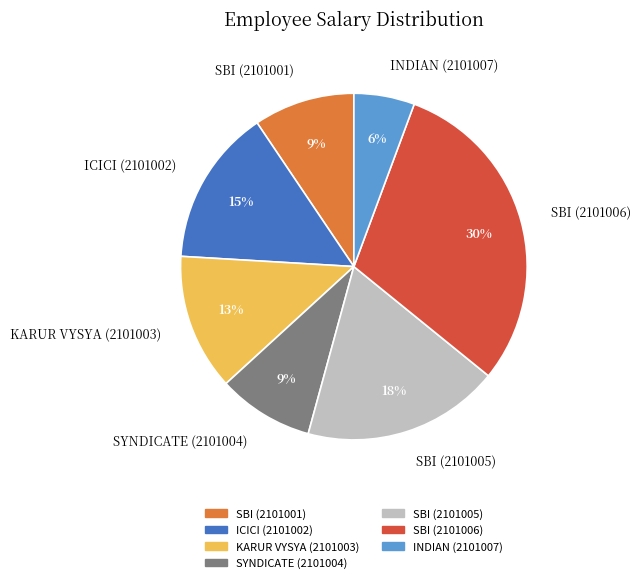

Is there a majority slice in this chart?

No